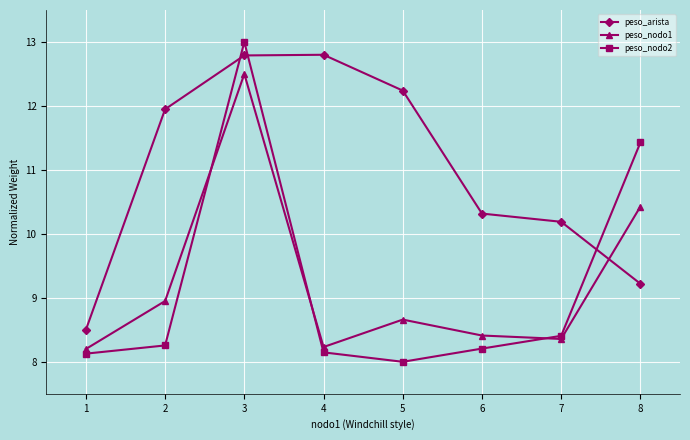

Where is the first local minimum for peso_nodo2?

5